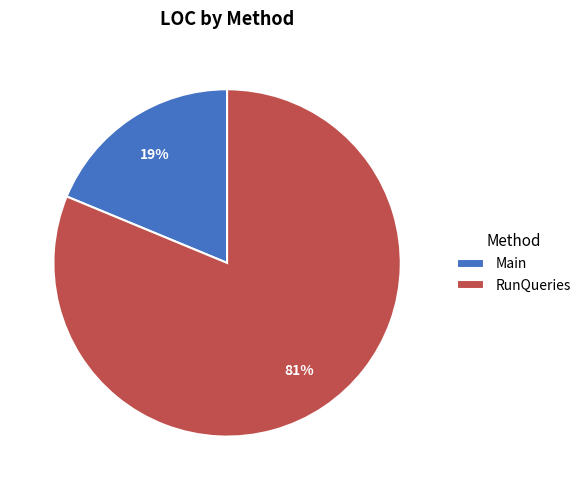

True or false: Main accounts for 12% of the total.

False